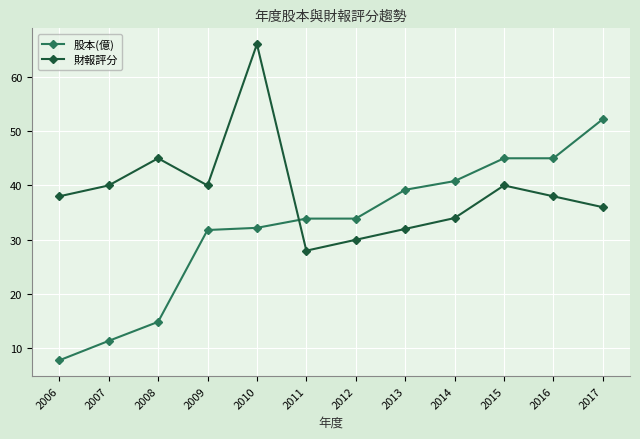

What is the average value of the 股本(億) series?

32.3